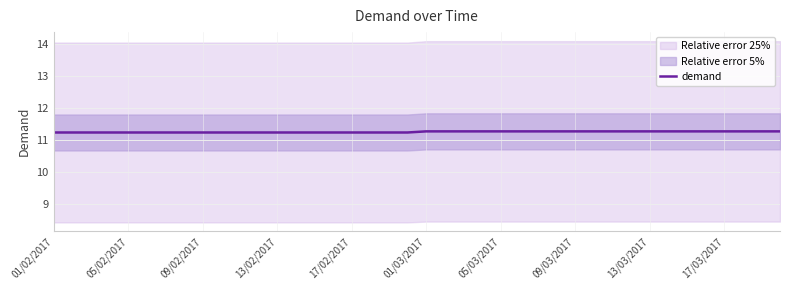

The demand series shows 11.3 at 01/03/2017. True or false?

True